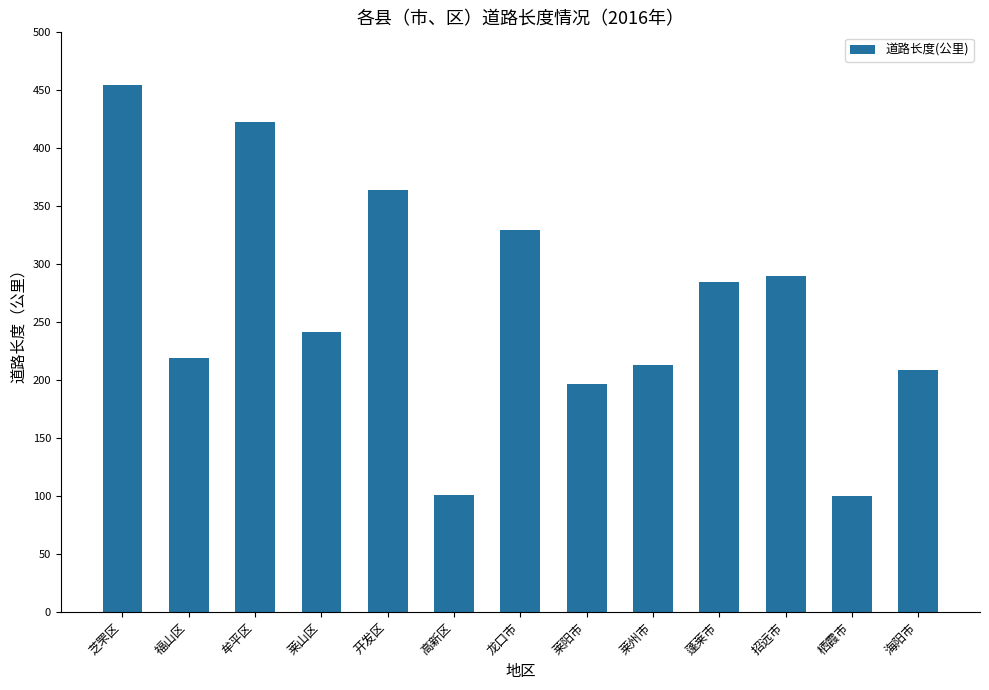

Does the chart contain any negative values?

No